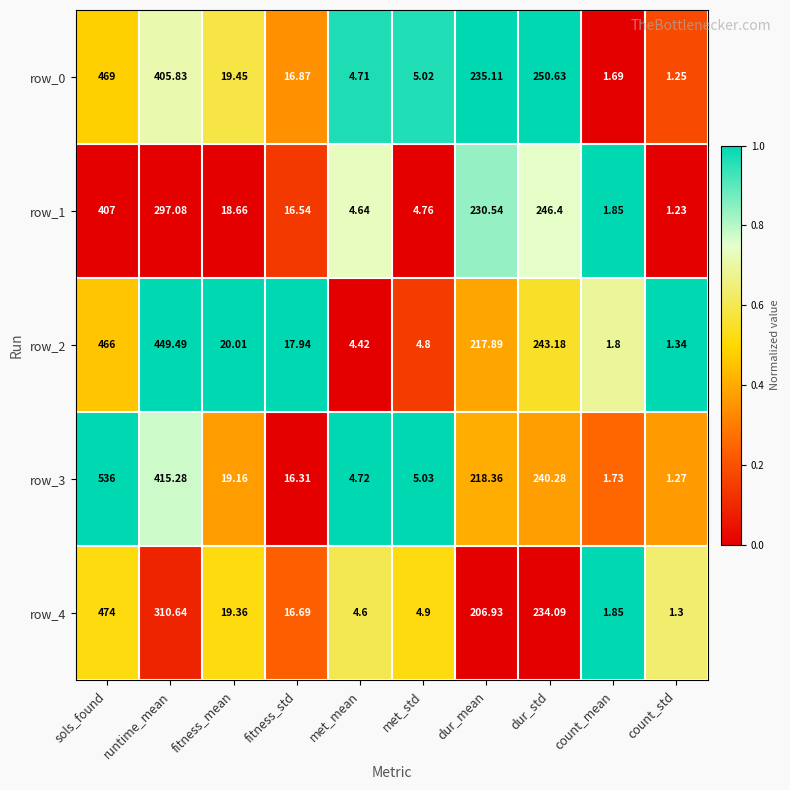

Is the value of row_3 at count_std greater than the value of row_0 at dur_std?

No